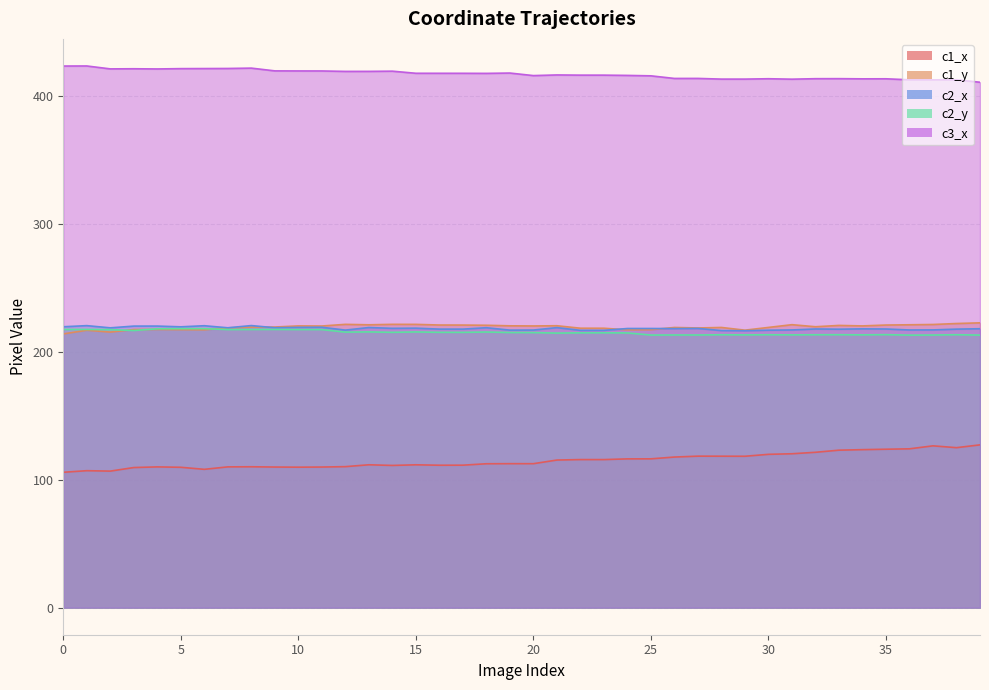

Reading right to left, transcribe all the data shown in this chart.

c1_x: 127.2	125.0	126.4	124.1	123.8	123.5	123.1	121.4	120.3	119.8	118.3	118.3	118.4	117.7	116.3	116.3	115.7	115.7	115.3	112.5	112.5	112.4	111.3	111.3	111.6	111.1	111.6	110.2	109.9	109.8	109.9	110.1	110.0	108.1	109.7	110.0	109.5	106.7	107.0	105.8
c1_y: 222.6	222.0	221.3	221.1	220.8	220.2	220.5	219.5	221.1	219.0	216.8	219.0	218.6	219.0	217.2	217.1	218.3	218.4	220.3	220.1	220.2	220.7	220.8	220.9	221.4	221.4	221.0	221.4	220.1	220.2	219.3	219.2	218.6	217.1	217.3	217.4	217.3	215.3	216.8	213.9
c2_x: 218.0	217.7	217.0	217.0	217.8	217.9	217.6	217.8	217.0	216.8	216.4	216.5	218.2	218.1	218.1	218.1	216.7	216.7	218.8	216.9	216.9	218.8	217.7	217.7	218.4	218.3	218.9	216.9	219.1	219.0	218.7	220.4	218.7	220.3	219.4	220.0	220.0	218.7	220.4	219.5
c2_y: 213.0	213.3	213.0	213.0	213.3	213.2	213.3	213.3	213.2	213.3	213.2	213.3	213.1	213.1	213.0	214.7	214.8	214.8	214.6	215.0	215.0	215.4	215.1	215.2	215.5	215.2	215.5	215.3	217.3	217.3	217.4	217.4	217.3	218.0	218.0	217.9	216.6	217.3	217.4	217.4
c3_x: 410.6	412.5	412.5	412.5	413.3	413.3	413.4	413.4	413.0	413.3	413.1	413.1	413.6	413.6	415.6	415.9	416.1	416.2	416.3	415.8	417.8	417.5	417.6	417.6	417.6	419.3	419.1	419.1	419.4	419.4	419.5	421.6	421.4	421.3	421.2	421.0	421.1	421.0	423.3	423.3